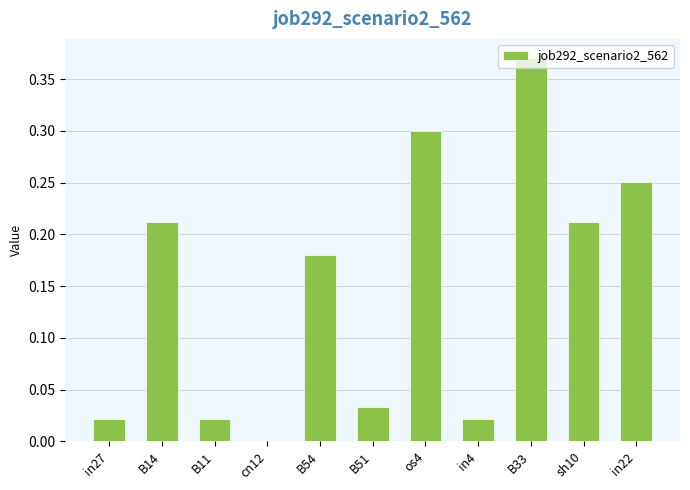

True or false: the data shows 0.3 at B54.

False